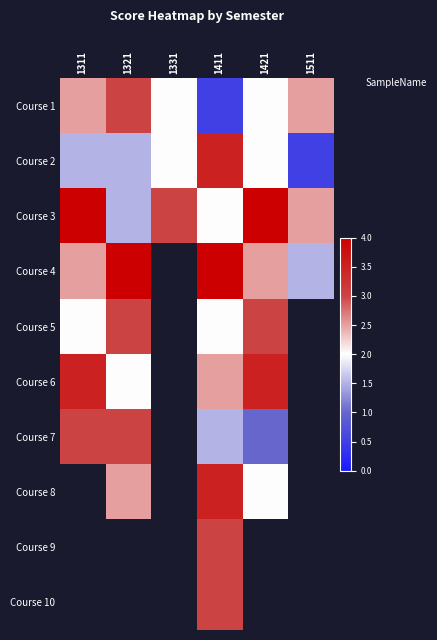

The Course 2 series shows 2.1 at 1321. True or false?

False